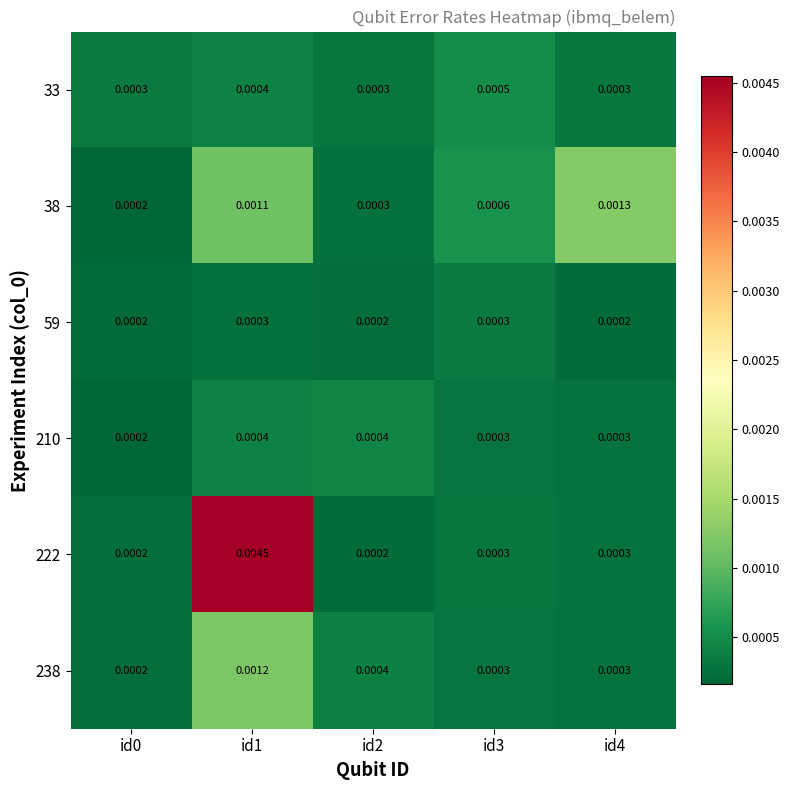

How many distinct data groups are displayed?

6